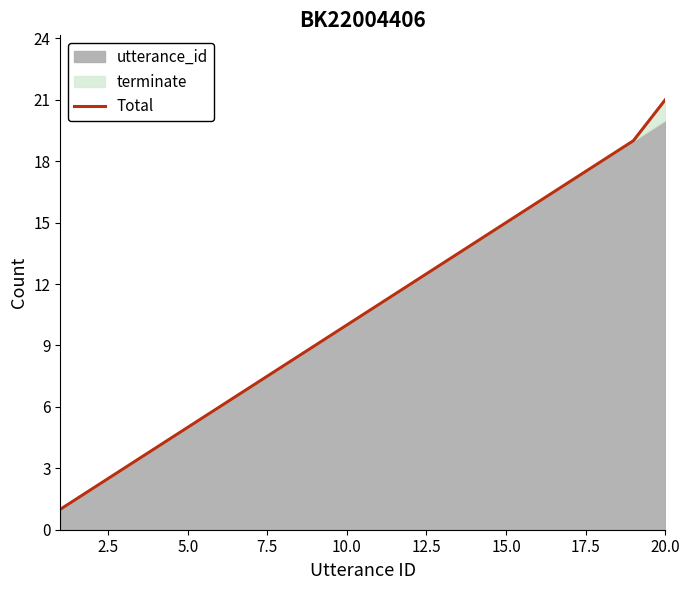

True or false: Total has a value of 5 at 5.0.

True